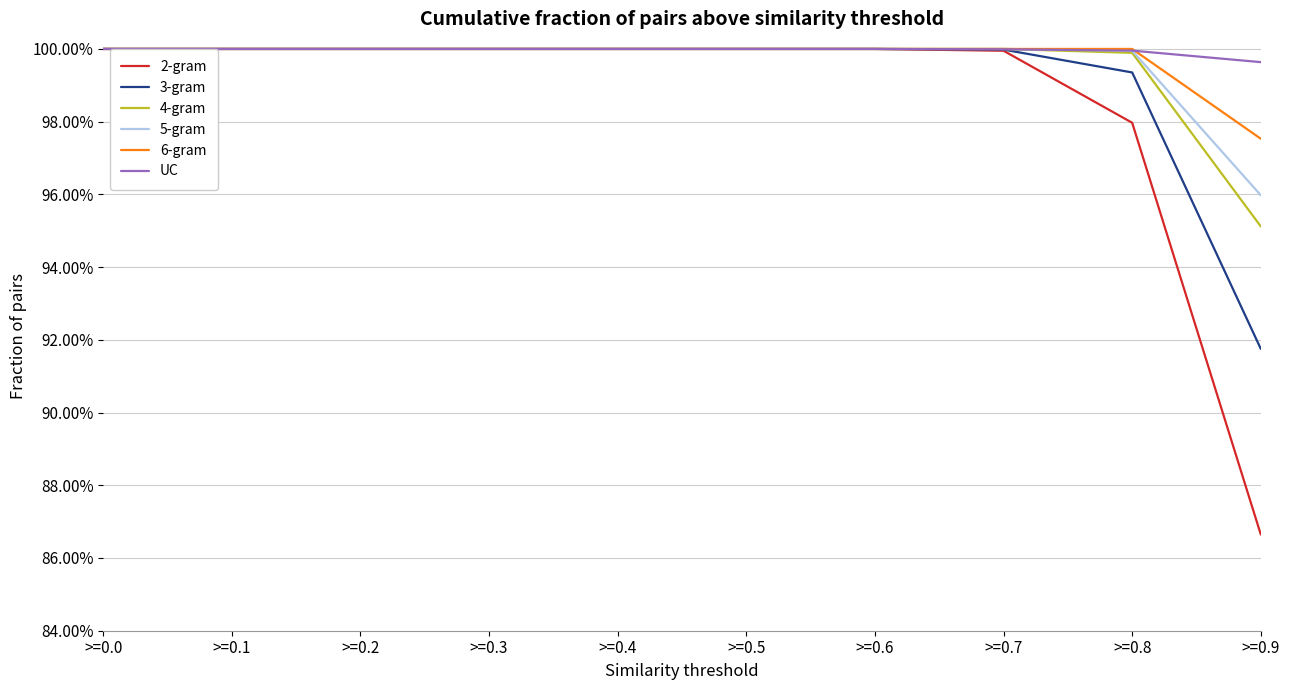

True or false: 3-gram and UC cross at least once.

False